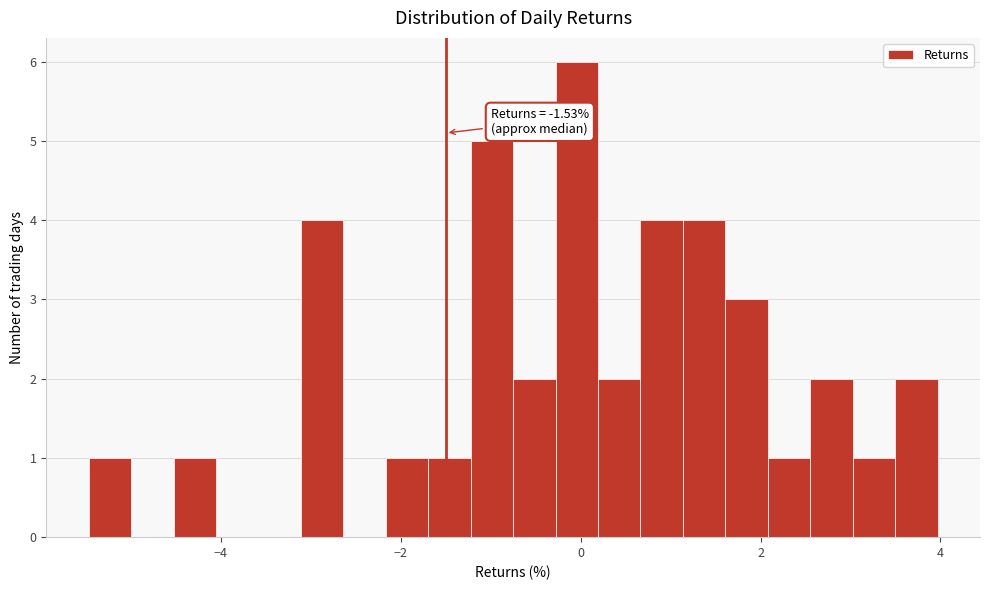

Around what value on the x-axis is the tallest bar? Give the approximate position of its centre, as read against the axis.

0.0